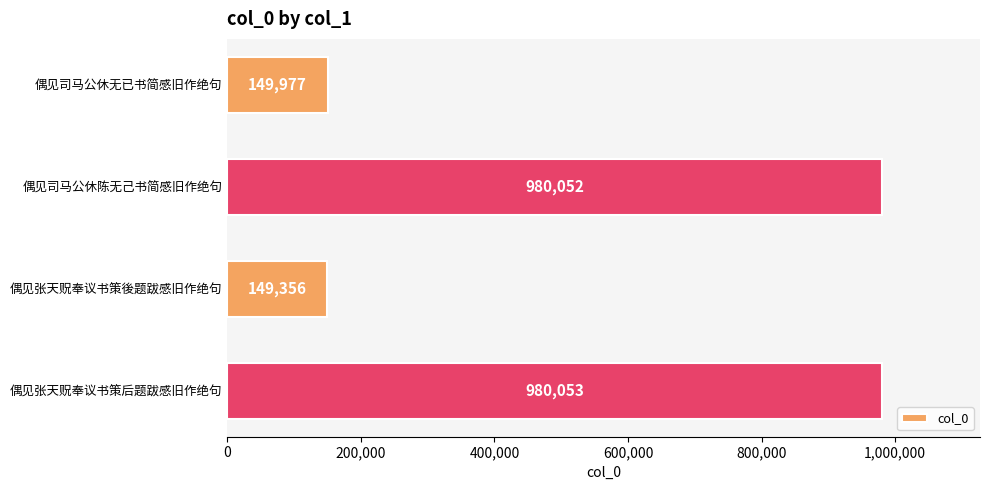

True or false: the data shows 149356 at 偶见张天贶奉议书策後题跋感旧作绝句.

True